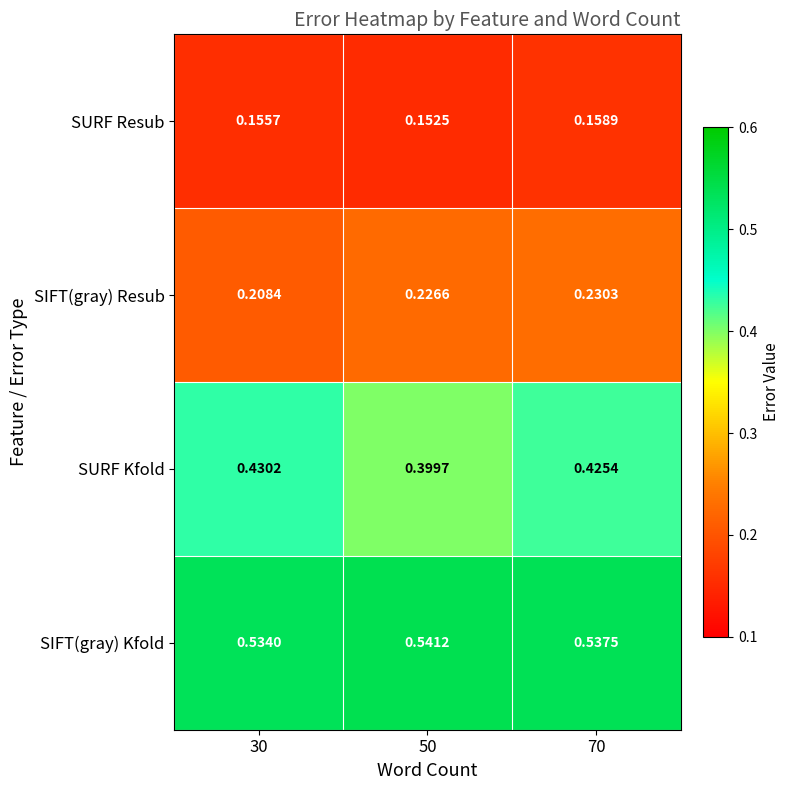

What is the total value across all series at 30?

1.3